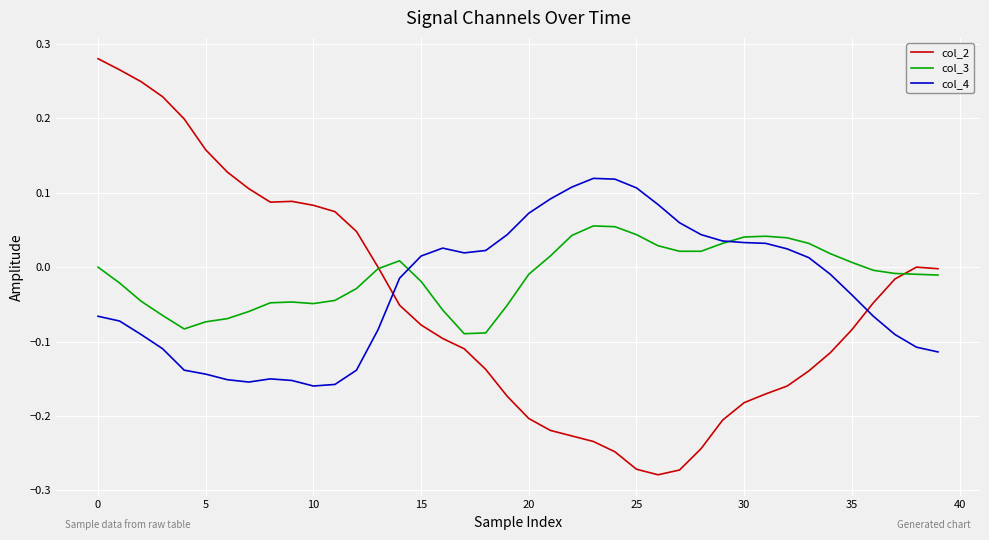

Rank the series by their maximum value, from highest to lowest.

col_2, col_4, col_3